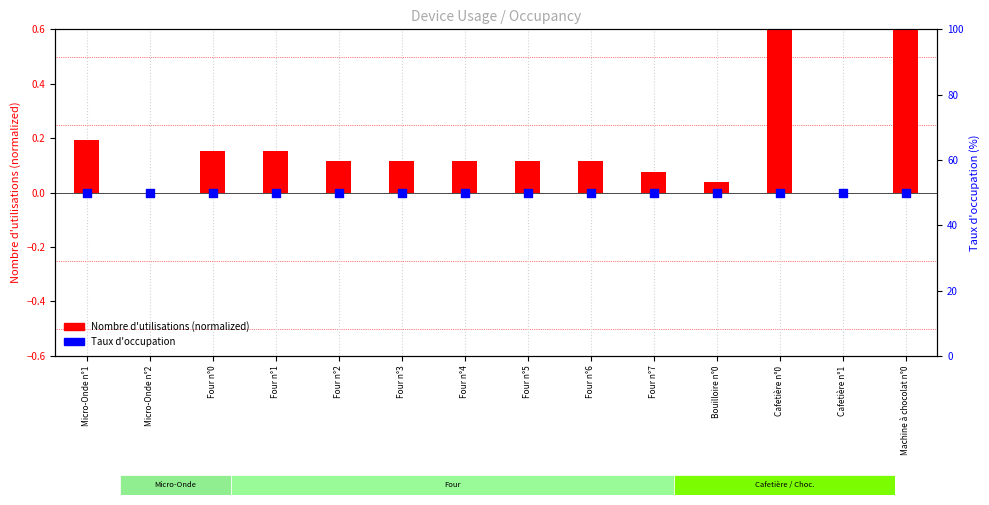

At how many categories does at least one series exceed 0?

14